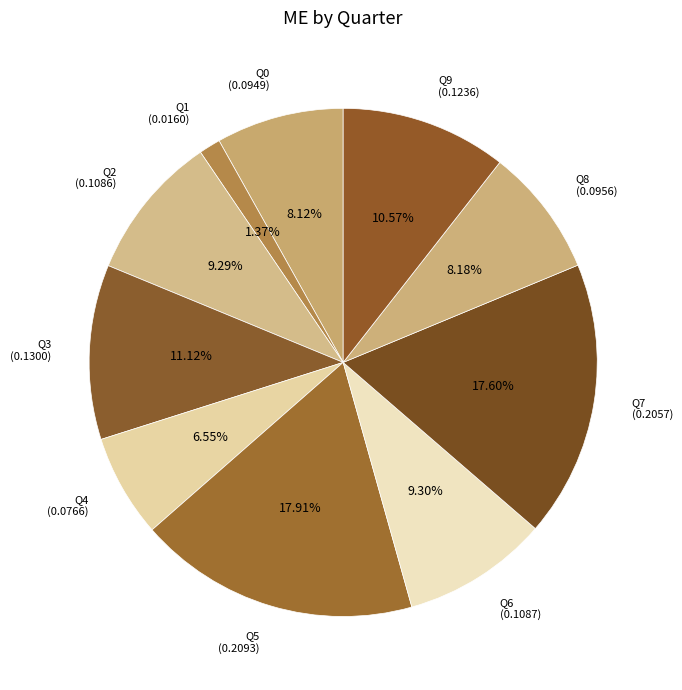

Is it true that Q4 is 1% of the pie?

False